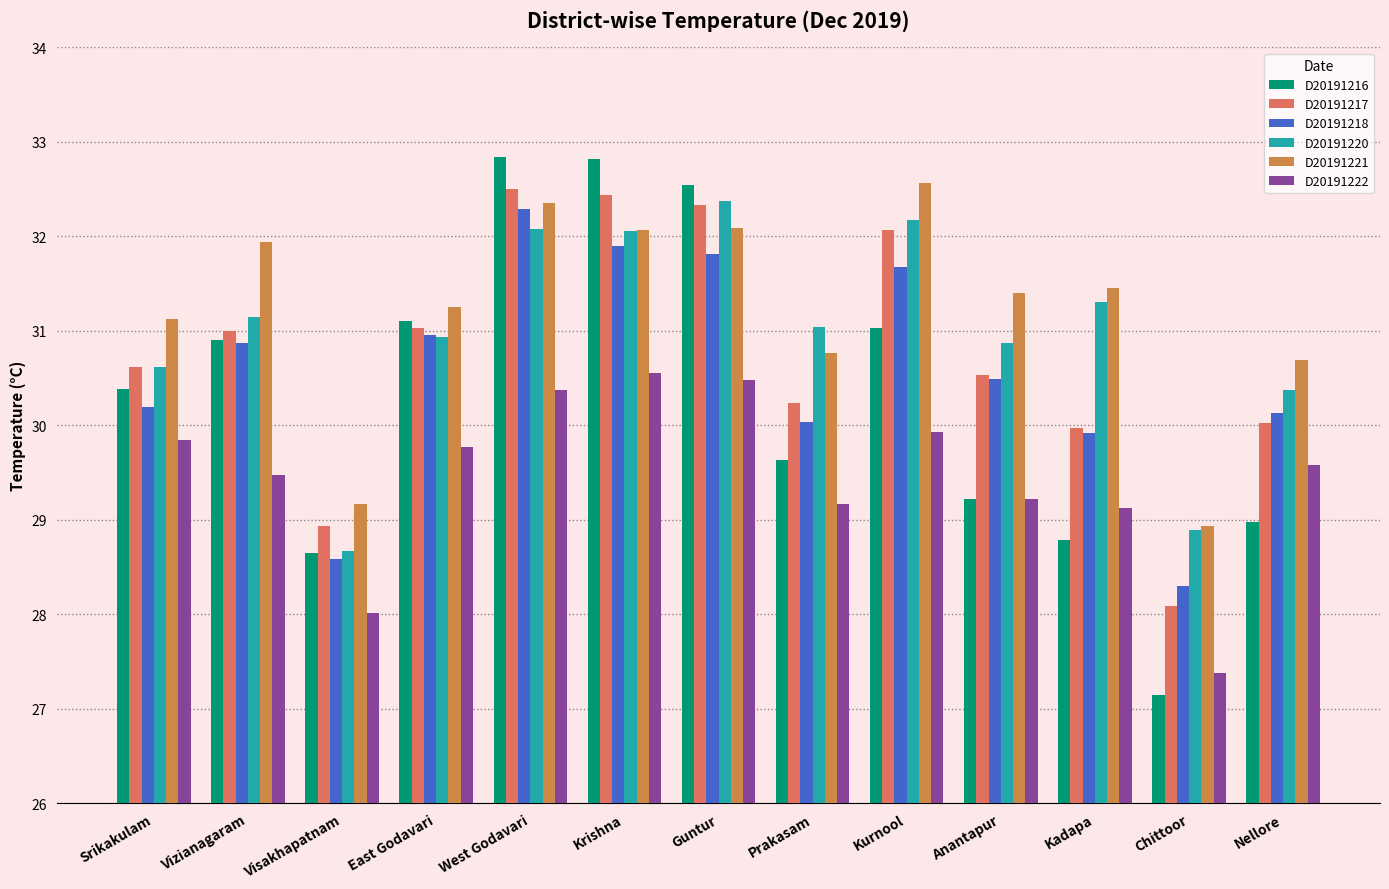

Which series has the largest range (max minus min)?

D20191216